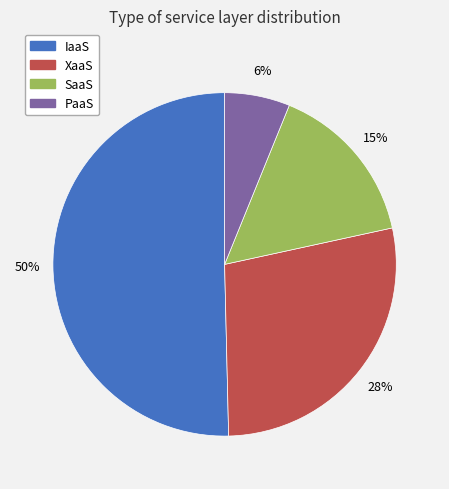

What is the smallest slice in the pie chart?

PaaS